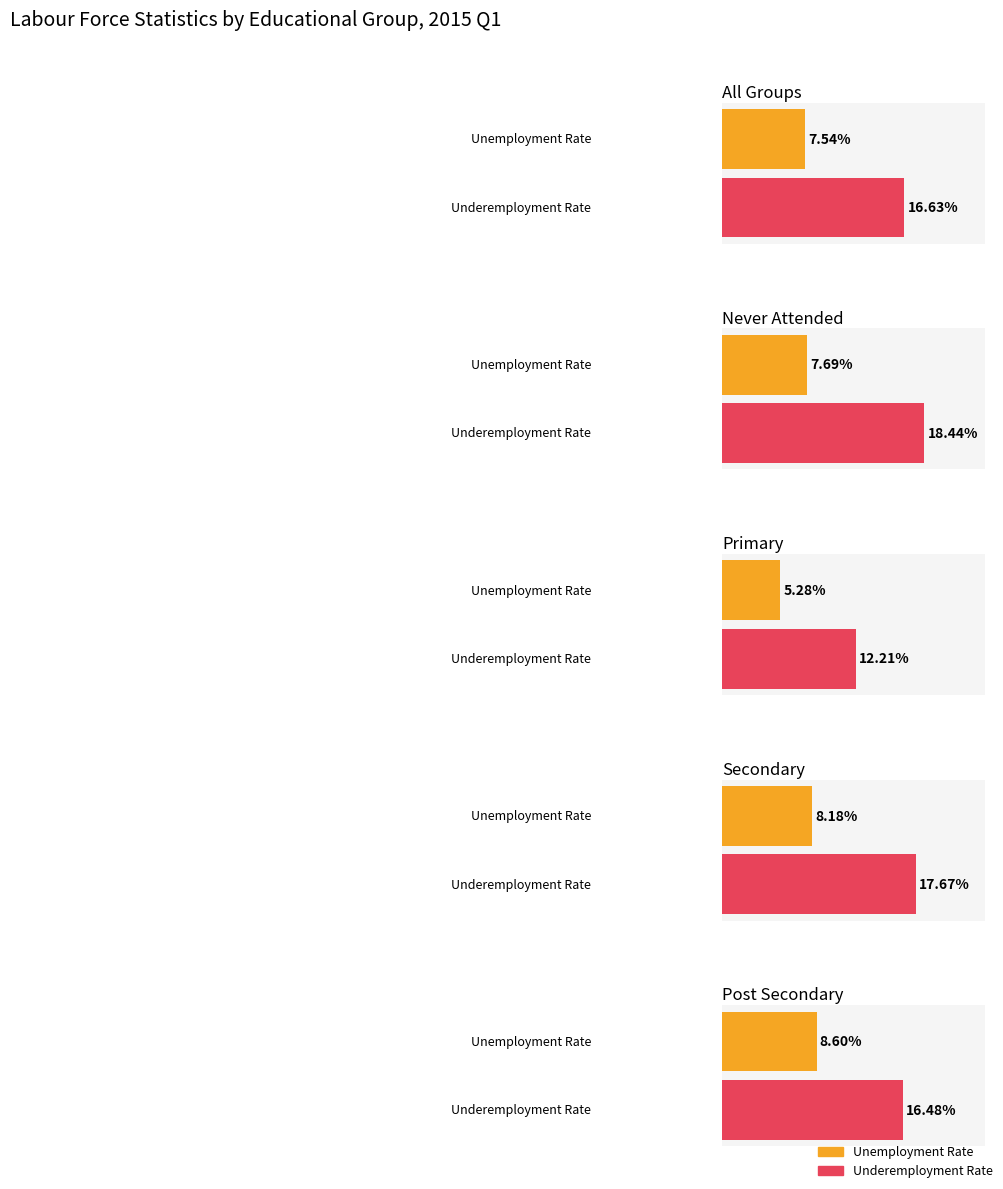

How many bars are there in each group?

2